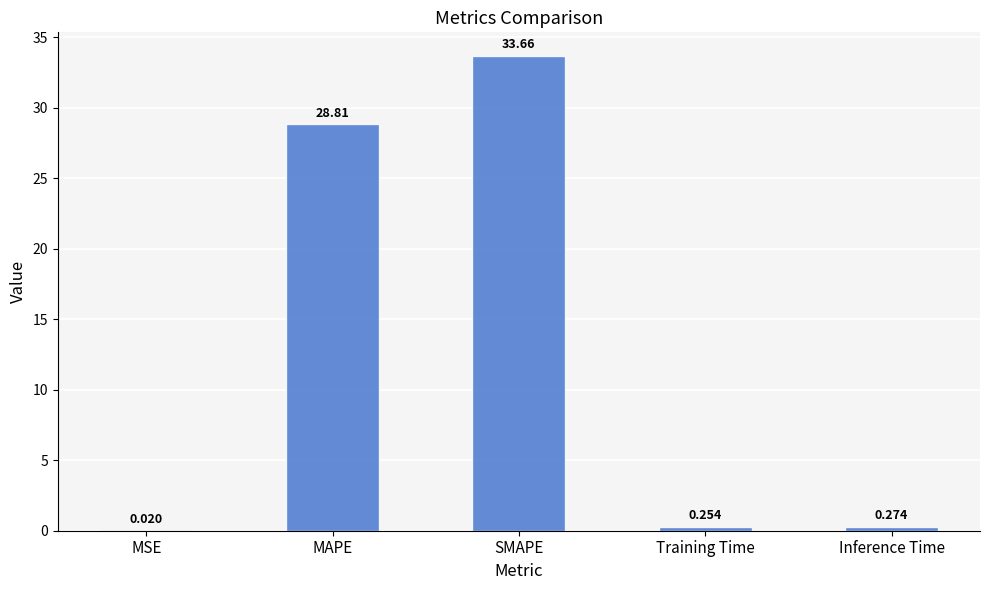

What is the sum of the values at SMAPE and MSE?

33.7